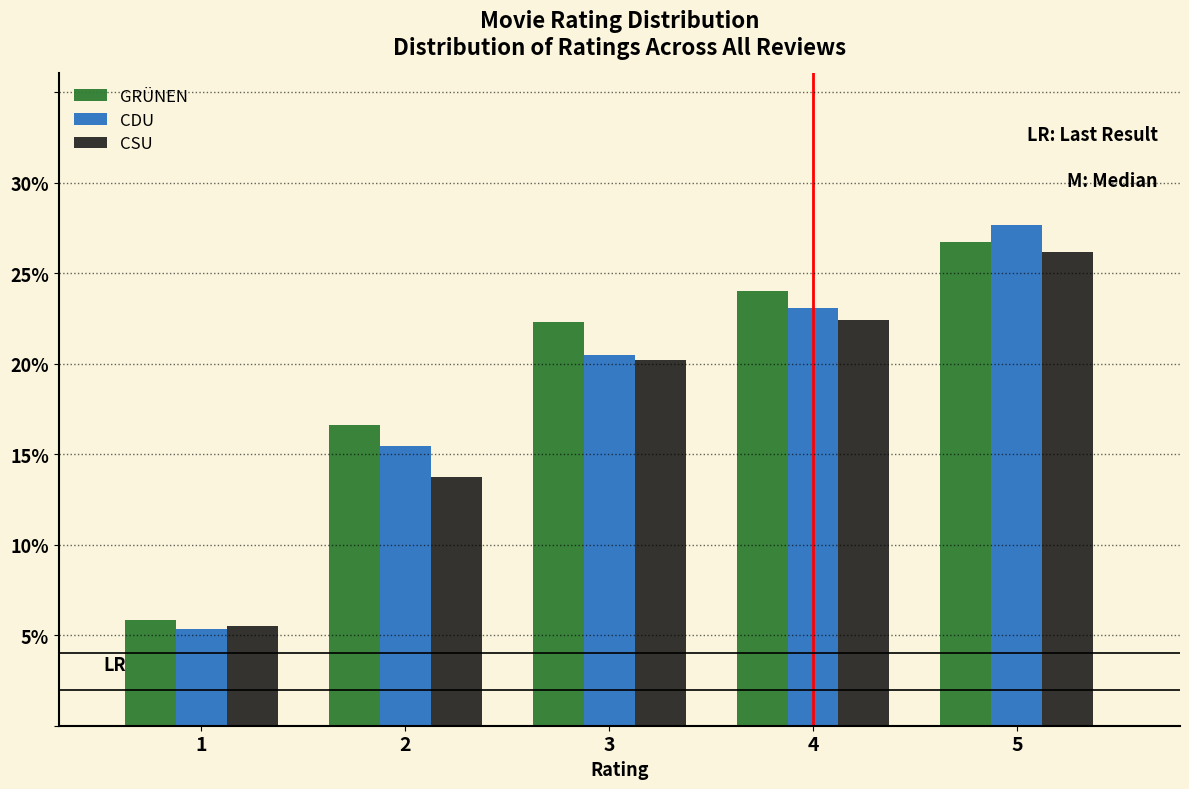

In the GRÜNEN series, which range on the x-axis has the tallest bar?

4.5 to 5.5